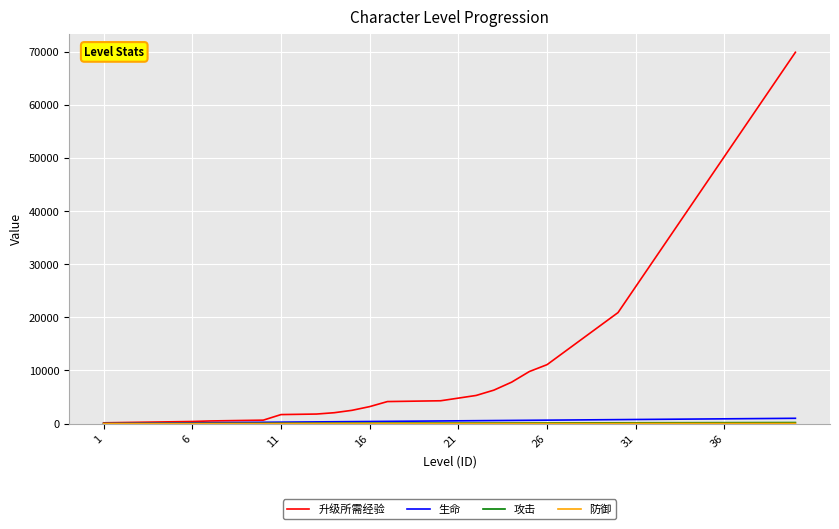

Which series has the largest total across all categories?

升级所需经验